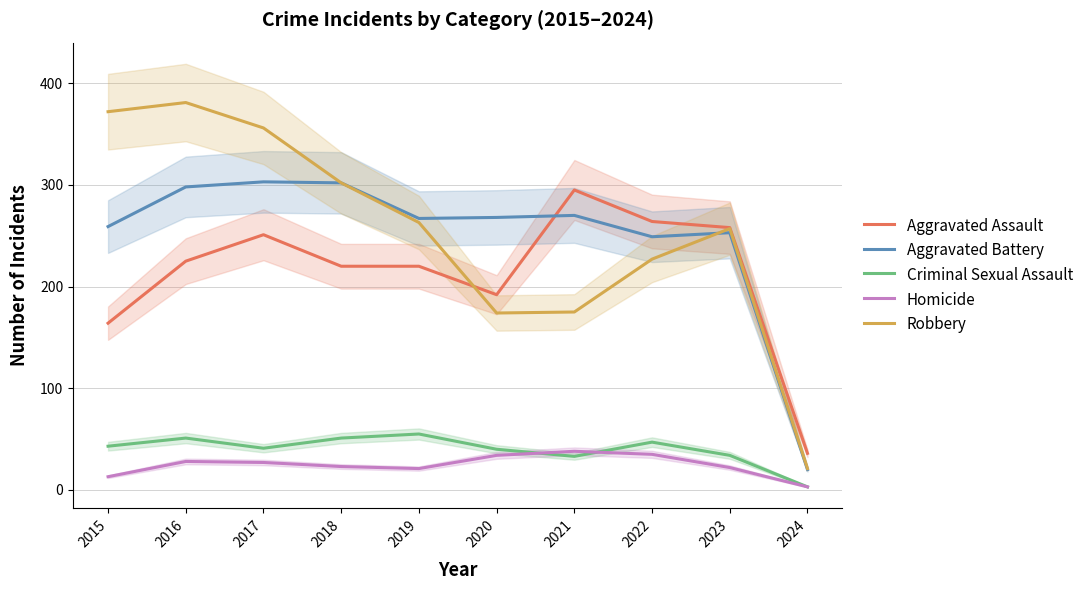

What is the difference between the maximum and minimum values in the Homicide series?

35